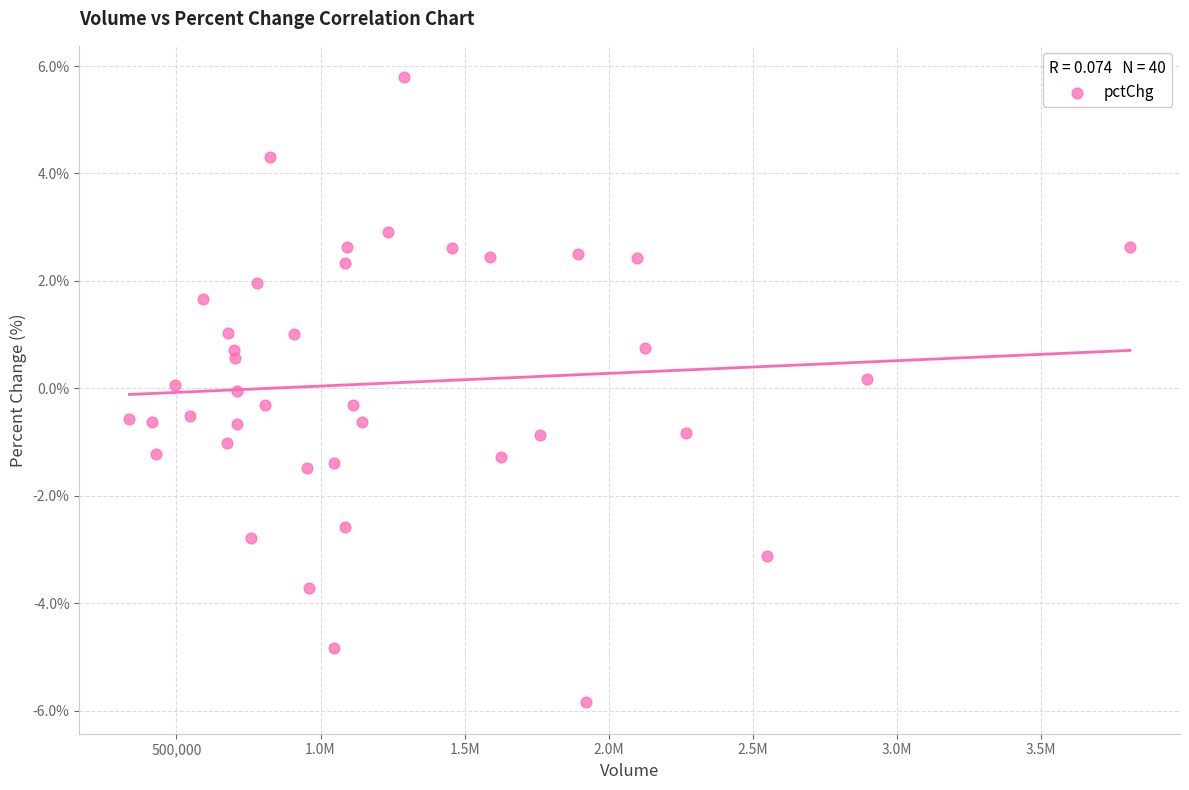

What is the range of Y values (max minus min)?

11.6